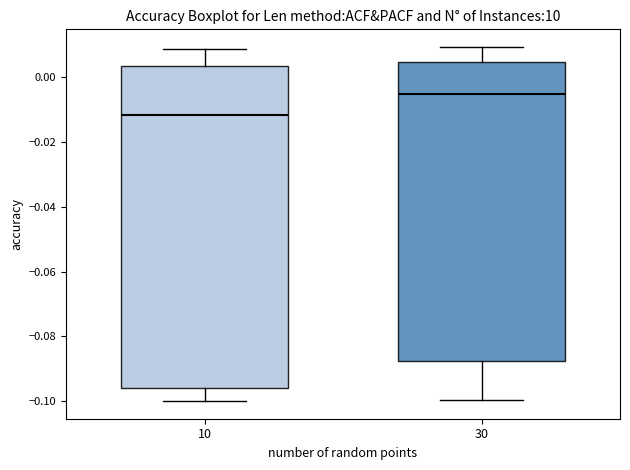

Reading left to right, transcribe this box plot: for each box, give where its median line is, the range the box spans, and where its two whiskers end, as read against the y-axis. The values are not printed on the chart, so give them approximately, as read against the axis.

10: median -0.012, box -0.096 to 0.004, whiskers -0.100 to 0.008
30: median -0.006, box -0.088 to 0.004, whiskers -0.100 to 0.010